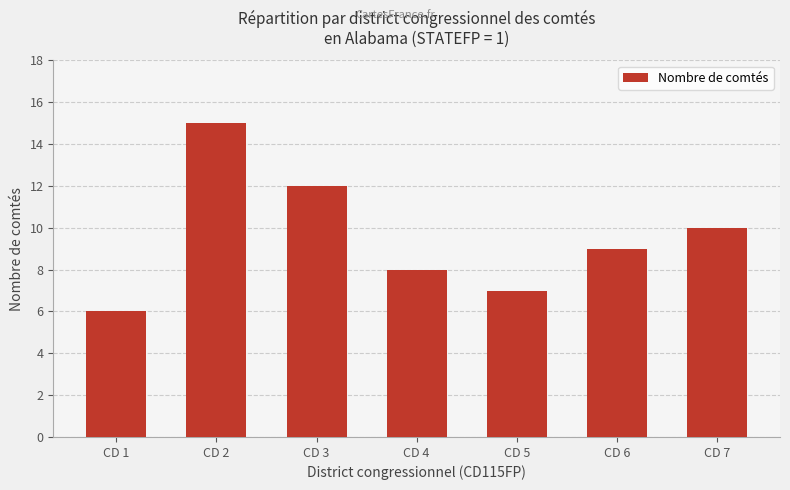

What is the greatest value displayed?

15